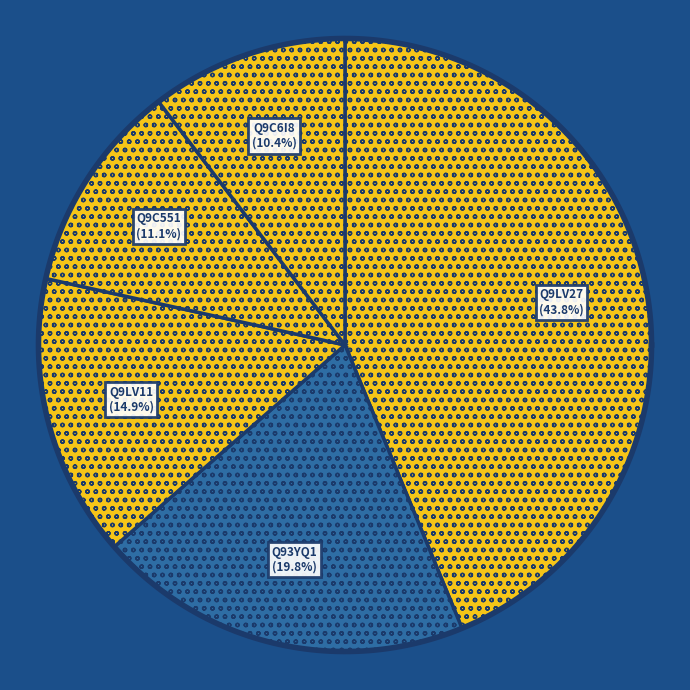

Do Q9C551 and Q93YQ1 together represent more than half of the pie?

No